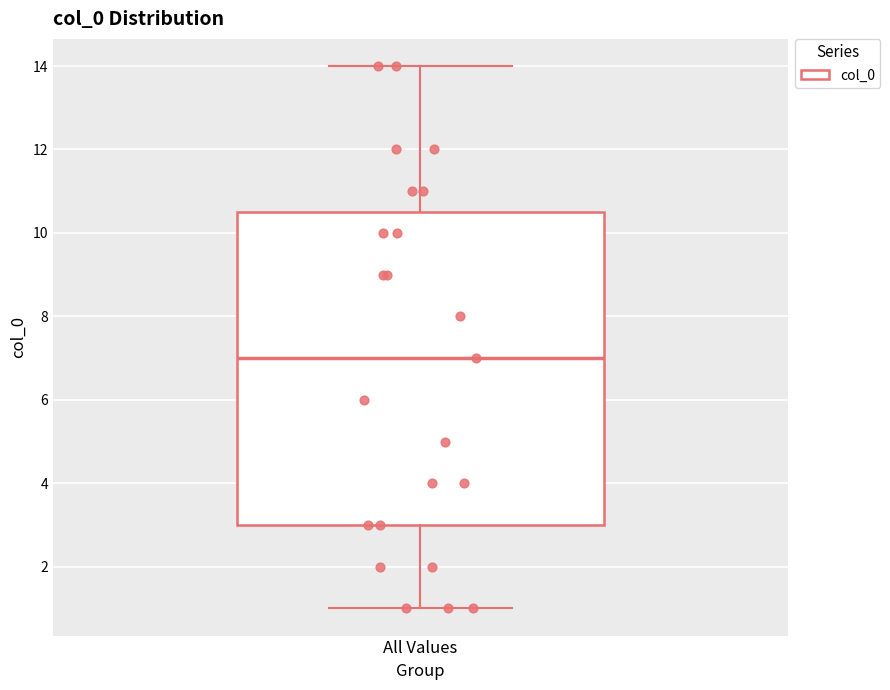

Where does the median line of the box for All Values sit on the y-axis? The values are not printed on the chart, so give them approximately, as read against the axis.

7.0